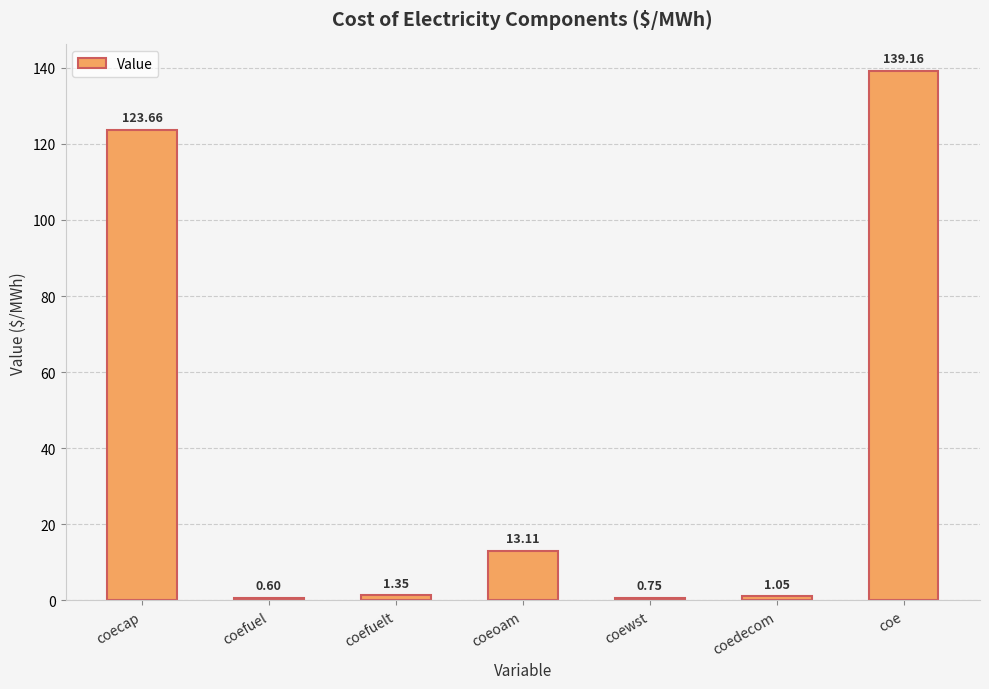

How many bars are there in total?

7